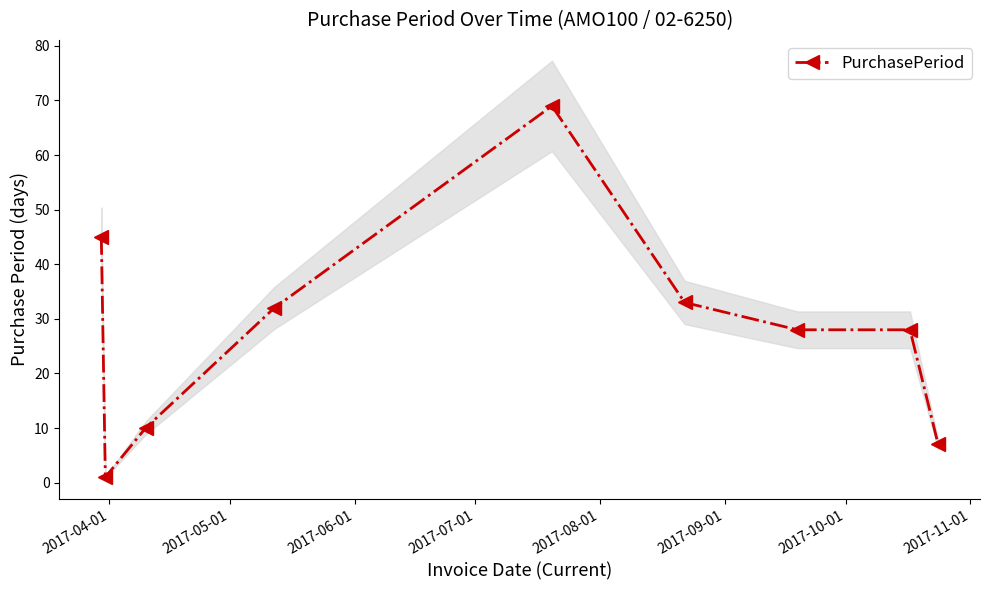

What is the average value?

28